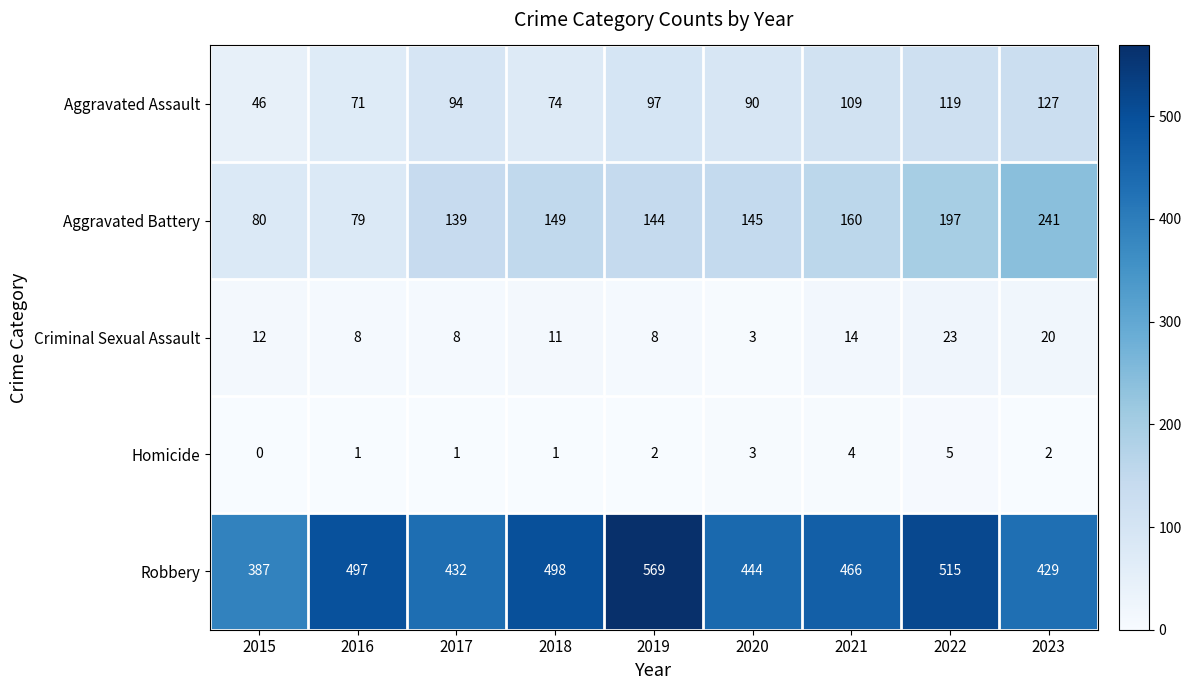

What is the greatest value displayed?

569